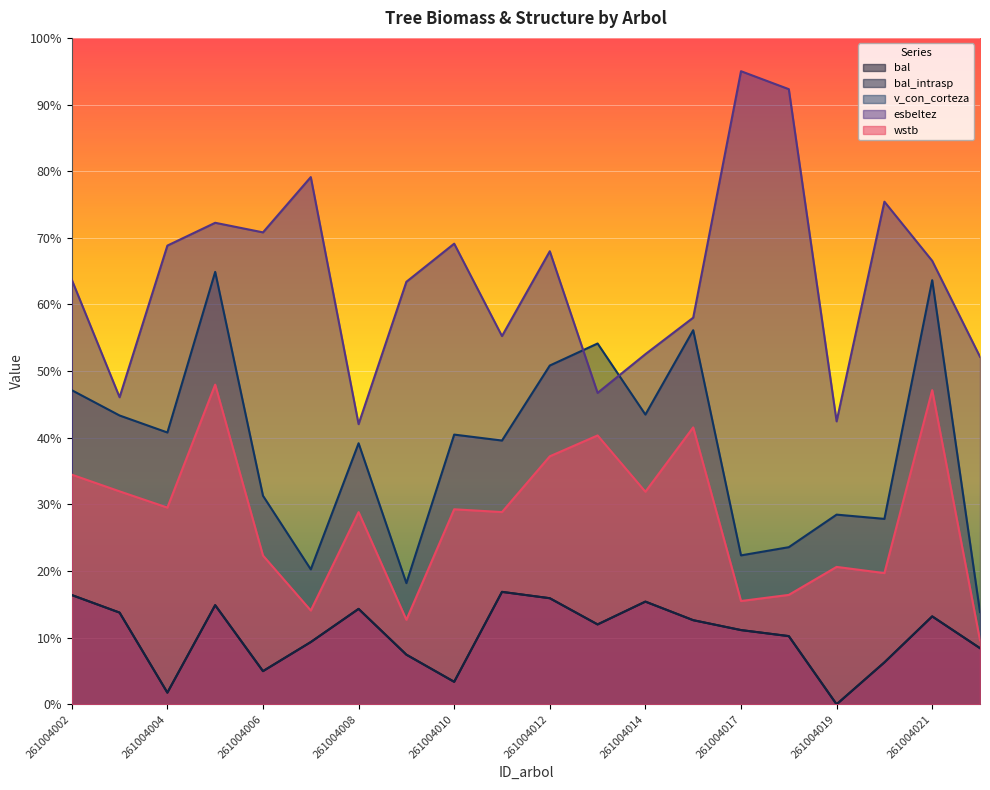

Is it true that bal equals 1.8 at 261004004?

True